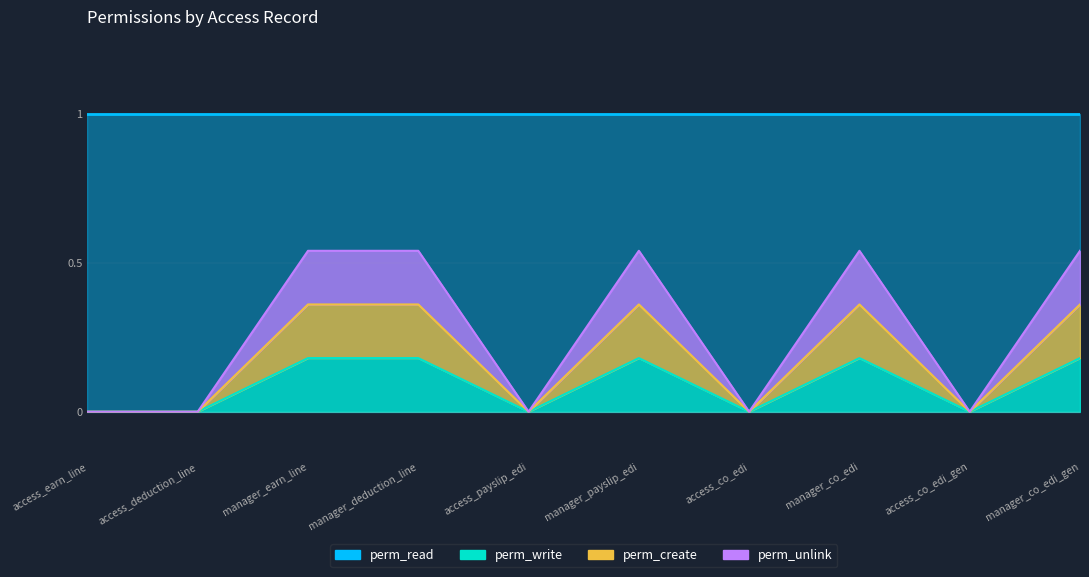

Rank the categories by perm_write value from highest to lowest.

manager_earn_line, manager_deduction_line, manager_payslip_edi, manager_co_edi, manager_co_edi_gen, access_earn_line, access_deduction_line, access_payslip_edi, access_co_edi, access_co_edi_gen